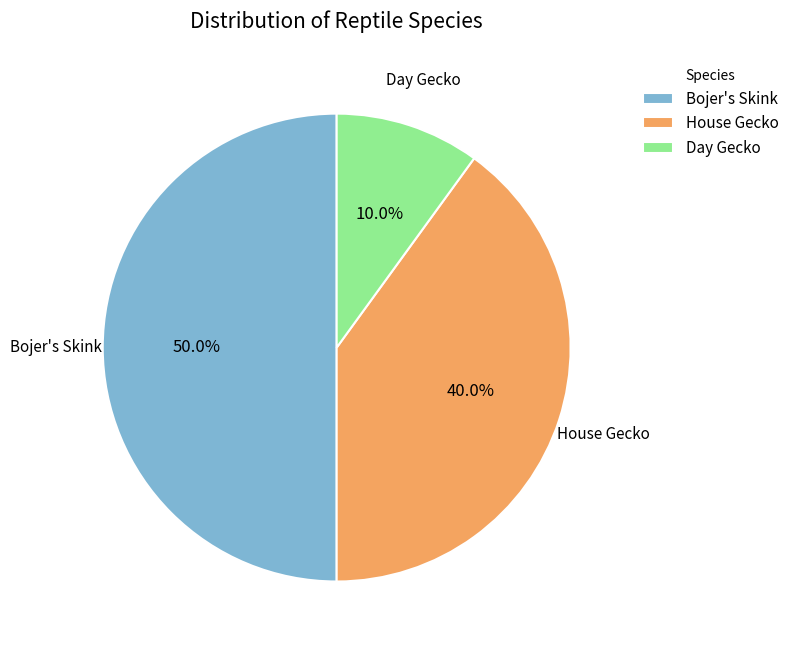

How many segments does this pie chart have?

3